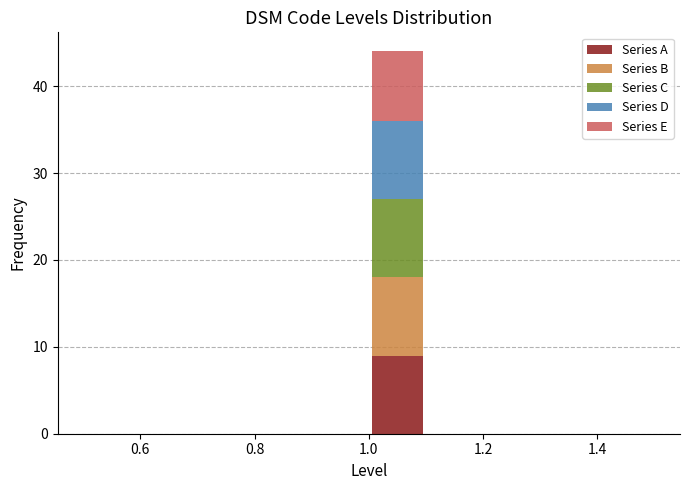

What is the total height of the stacked bar covering 1.0 to 1.1 on the x-axis? The values are not printed on the chart, so give them approximately, as read against the axis.

44